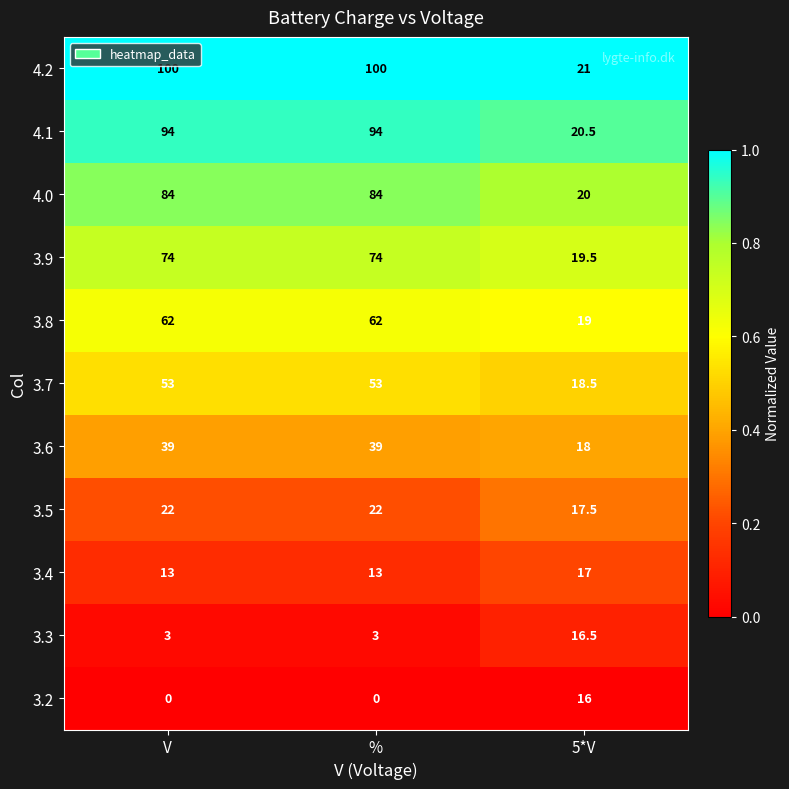

What is the sum of all 3.4 values?

43.0